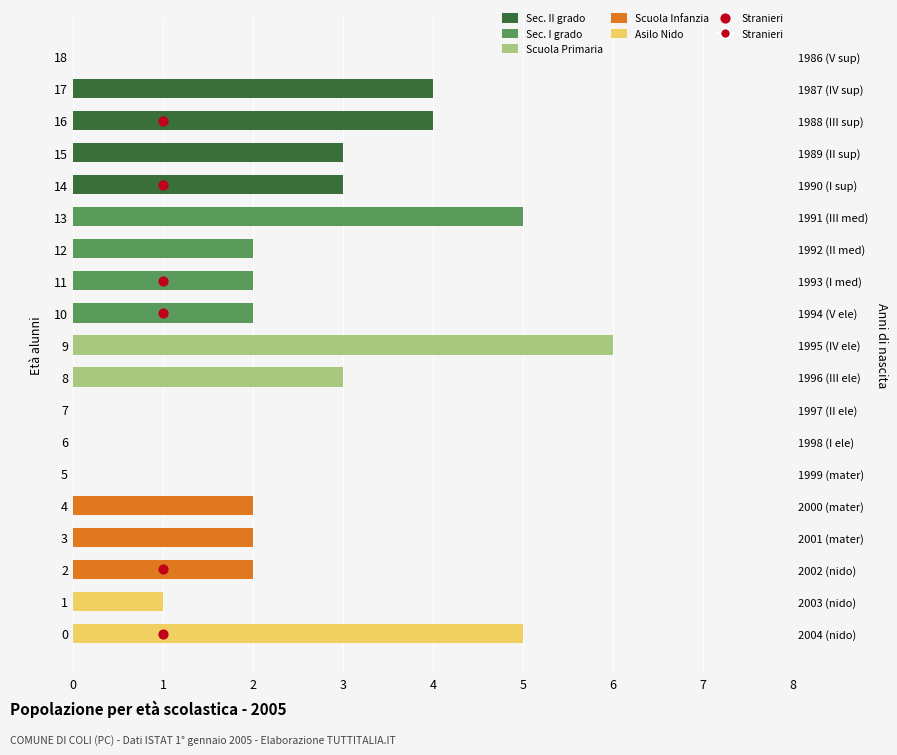

Which series has the largest total across all categories?

Sec. II grado